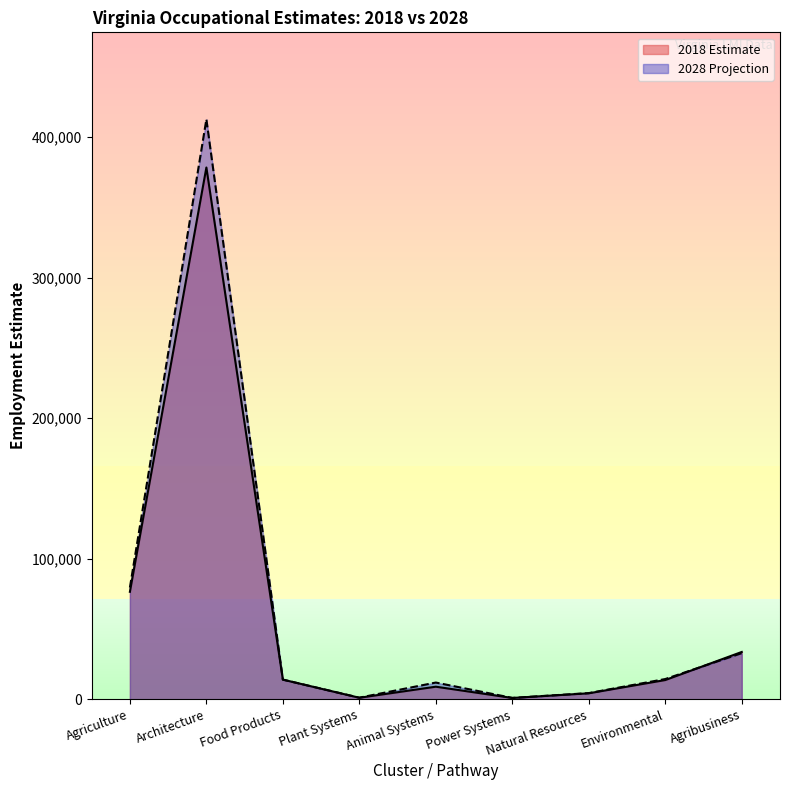

How many values in the 2018 Estimate series exceed 13673?

4